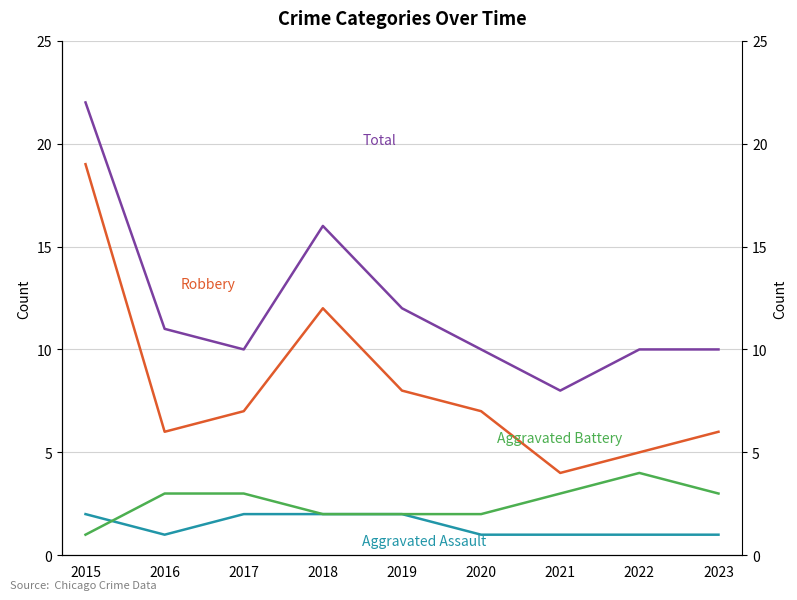

What is the total value across all series at 2021?

16